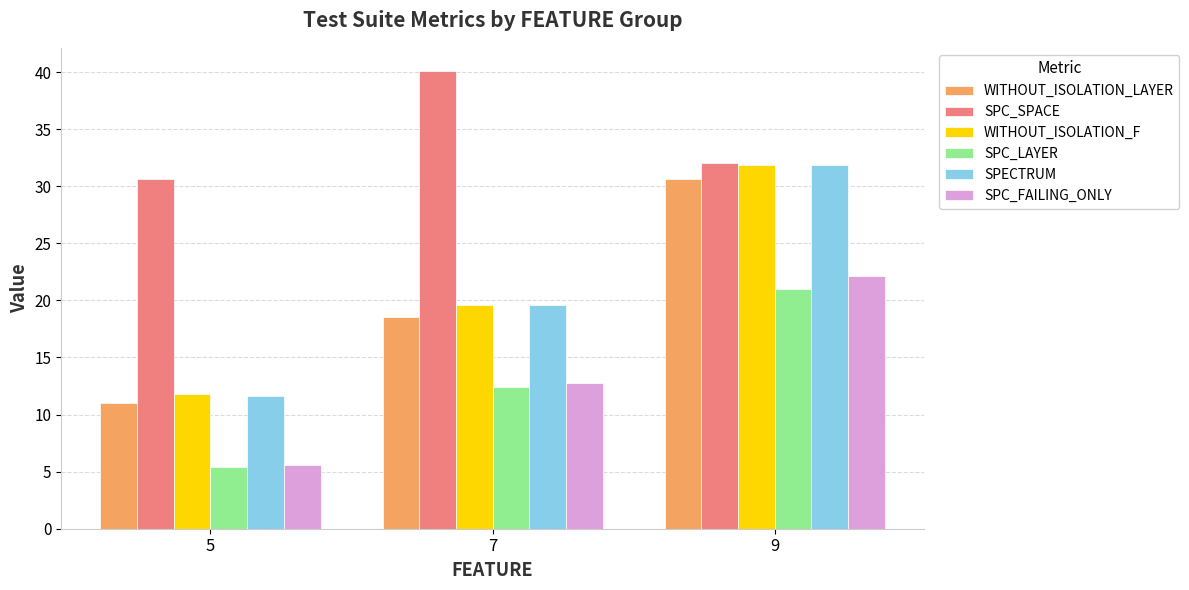

At which label does WITHOUT_ISOLATION_LAYER first exceed 18?

7